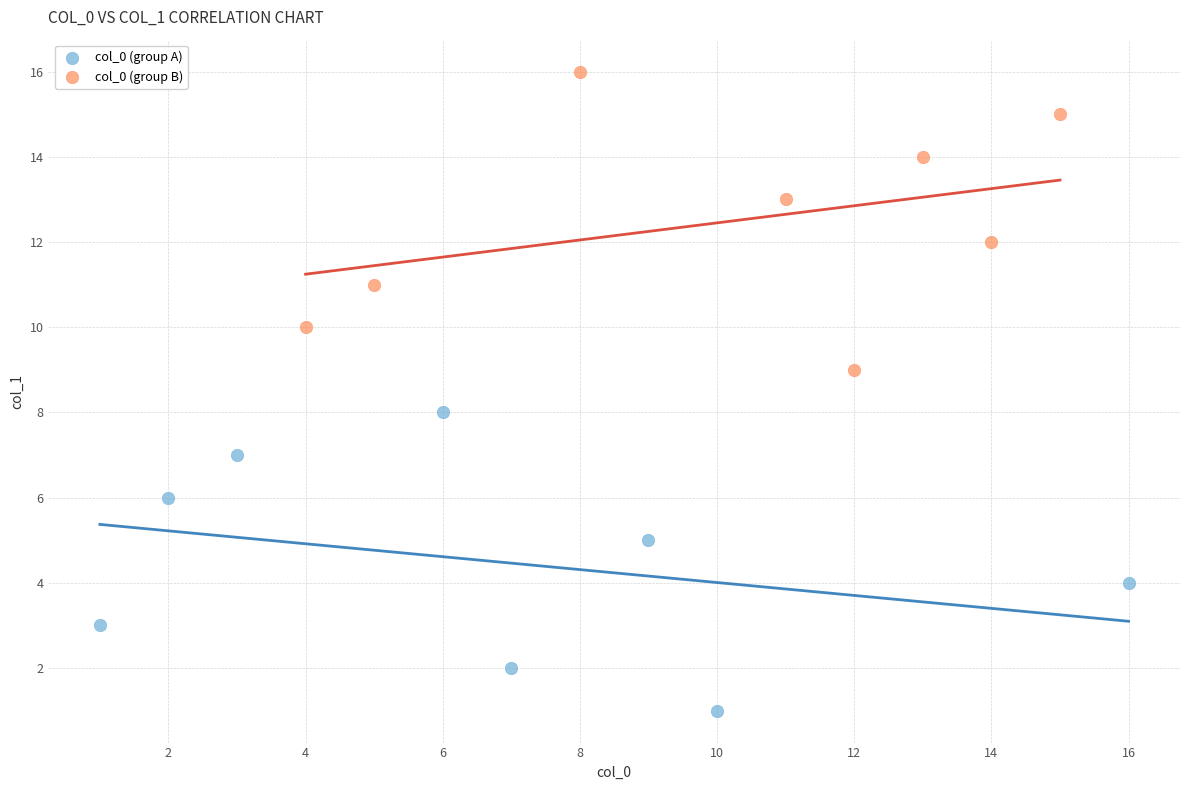

Which series contains the lowest Y value?

col_0 (group A)